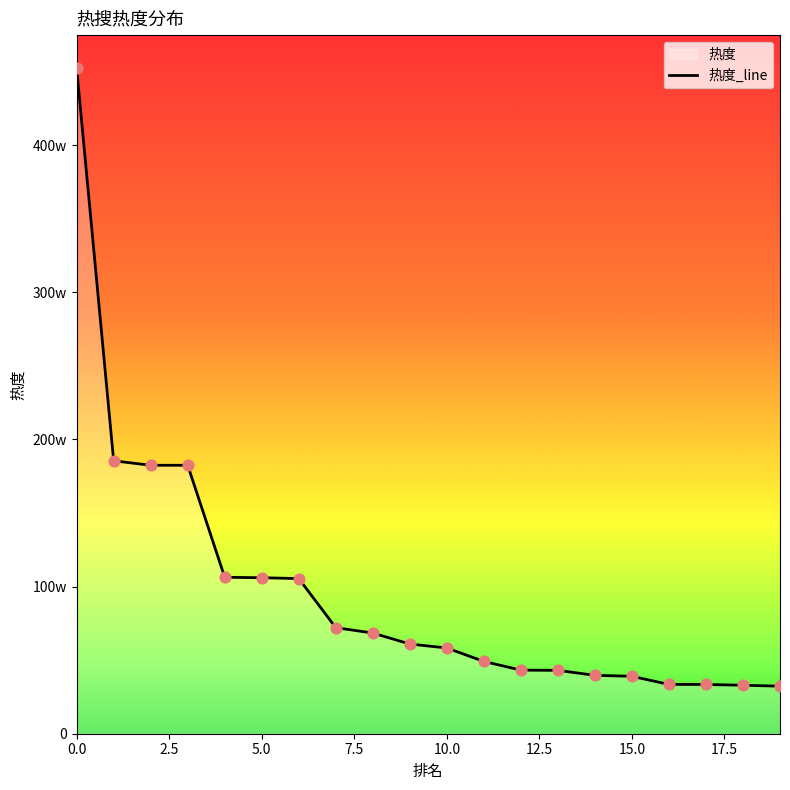

Approximately how many times larger is the value at 7.5 compared to 12?

4.2